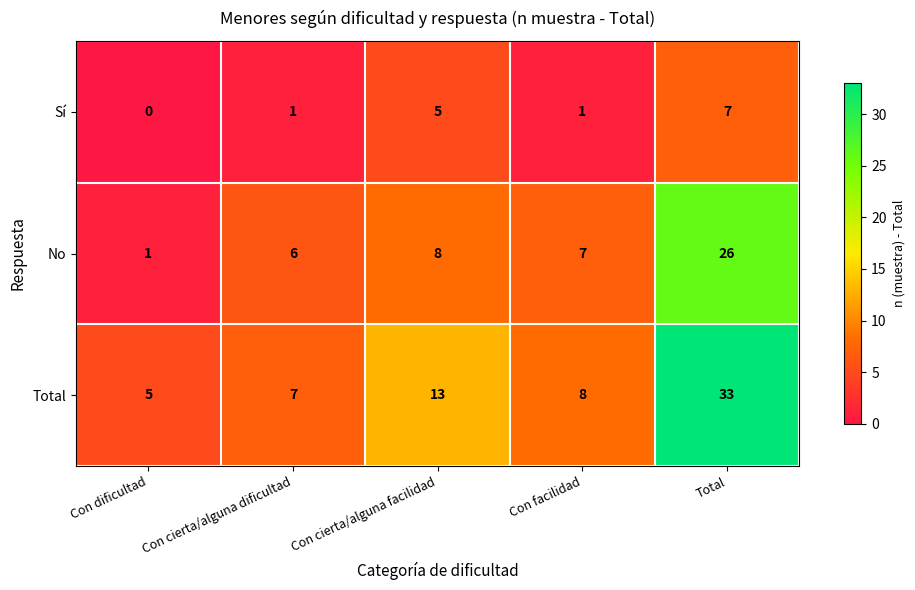

How many distinct data groups are displayed?

3